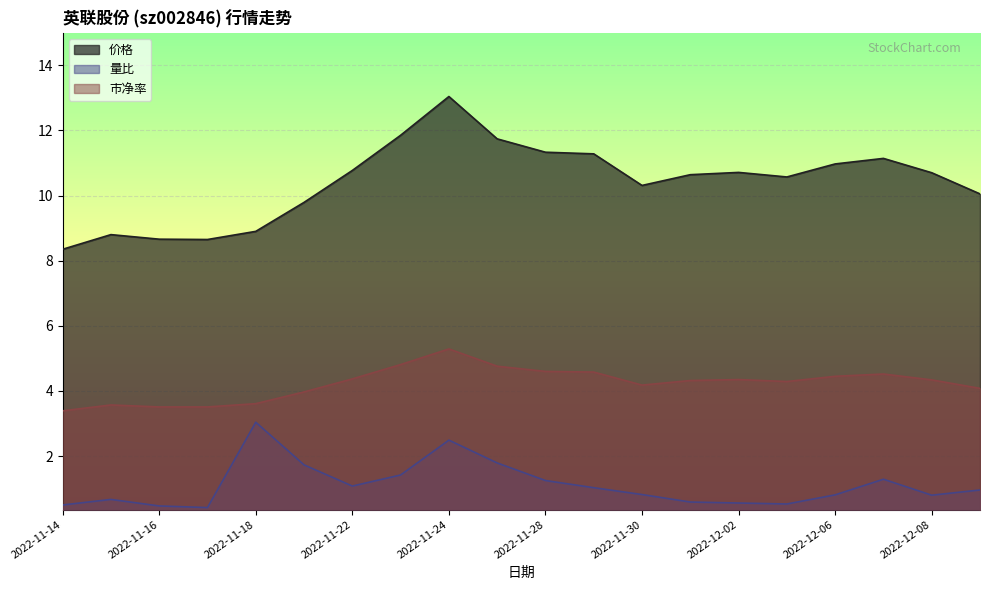

At how many categories does at least one series exceed 7?

20